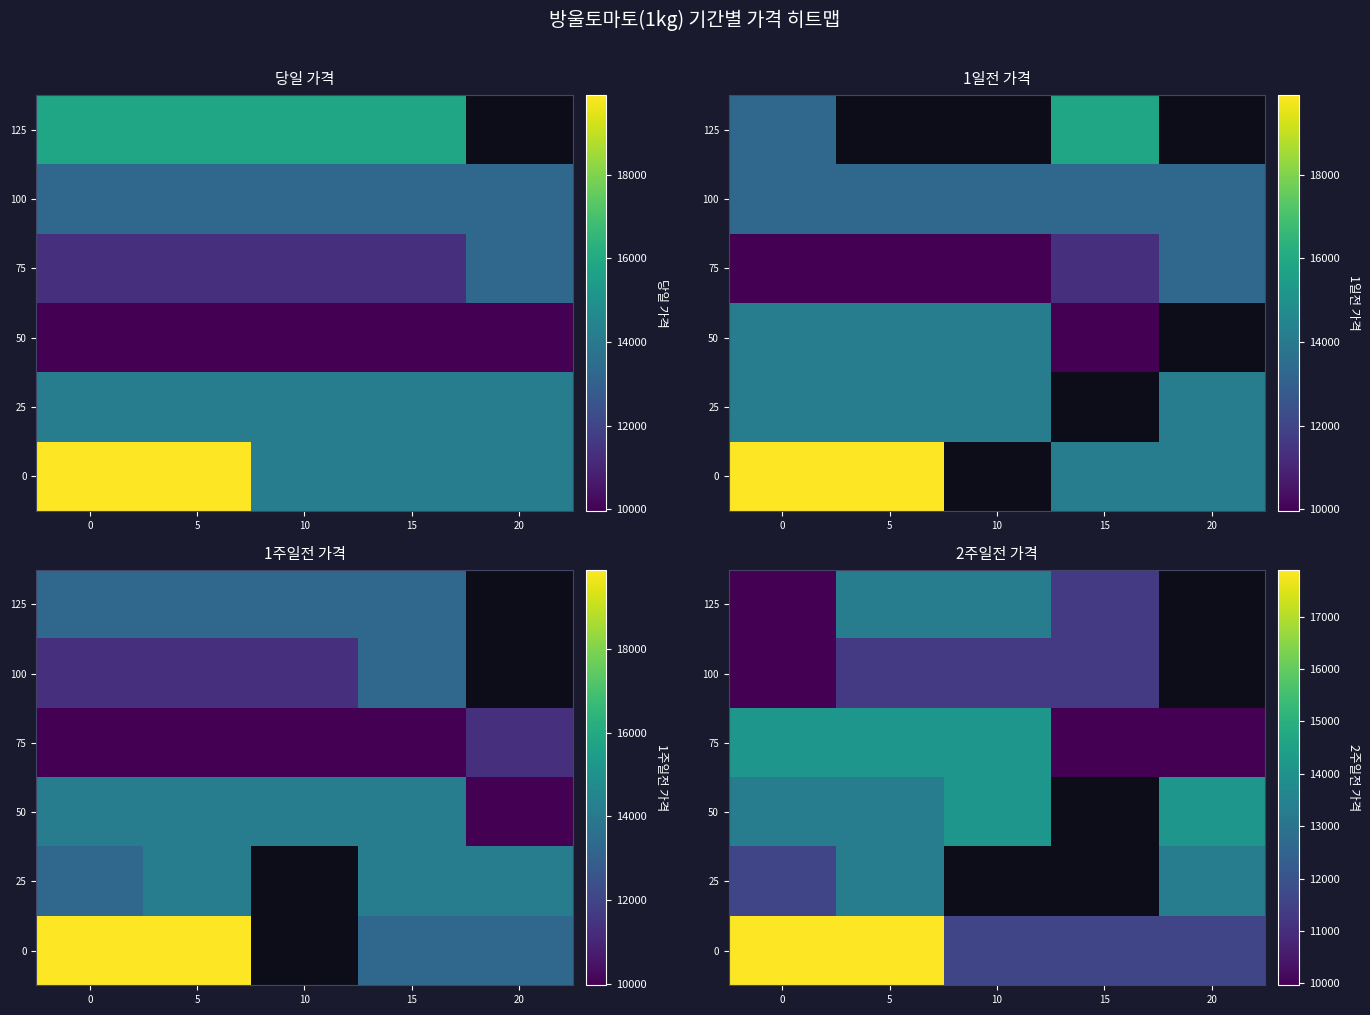

At how many categories does at least one series exceed 16889?

2